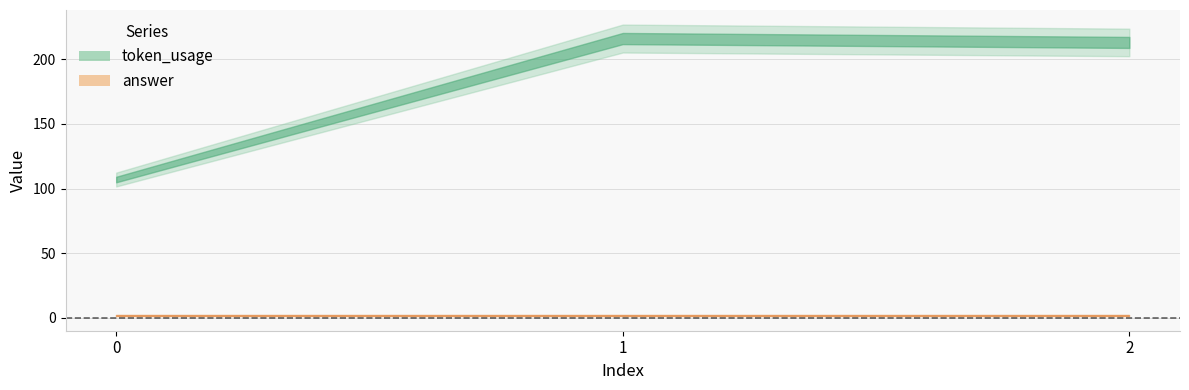

Is the value of answer at 0 greater than the value of token_usage at 0?

No